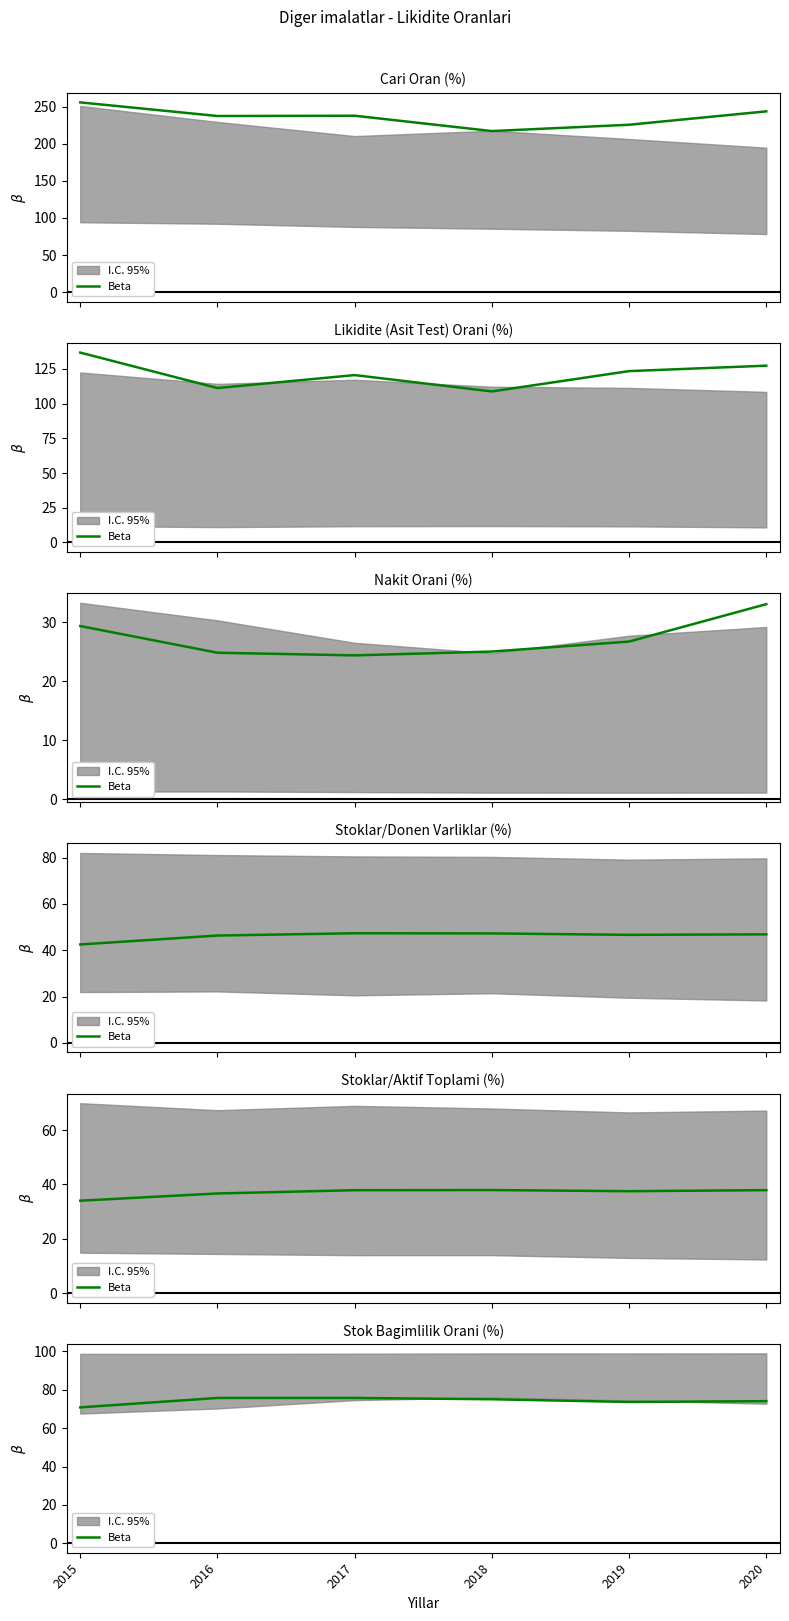

Does the chart display data point markers on the line(s)?

No